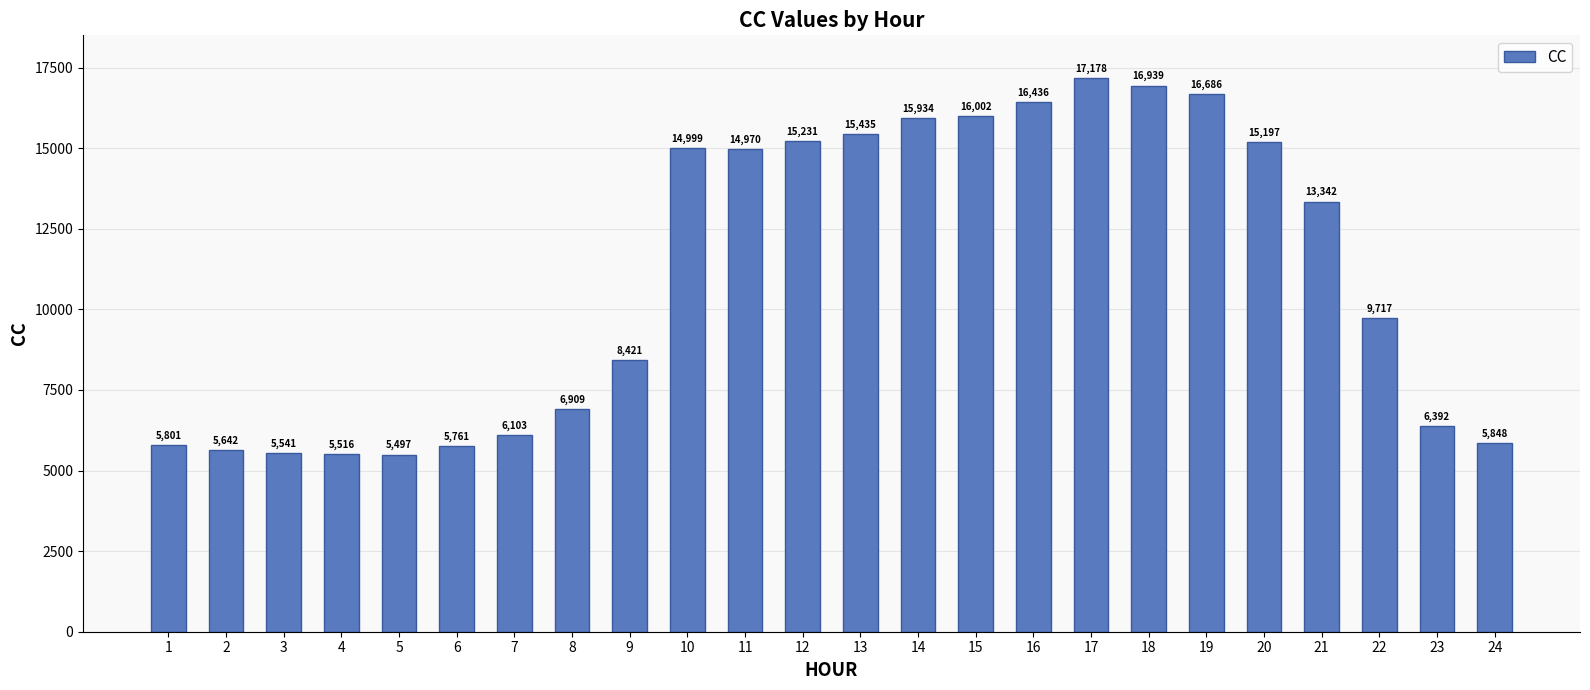

List the labels in order of value, smallest first.

5, 4, 3, 2, 6, 1, 24, 7, 23, 8, 9, 22, 21, 11, 10, 20, 12, 13, 14, 15, 16, 19, 18, 17